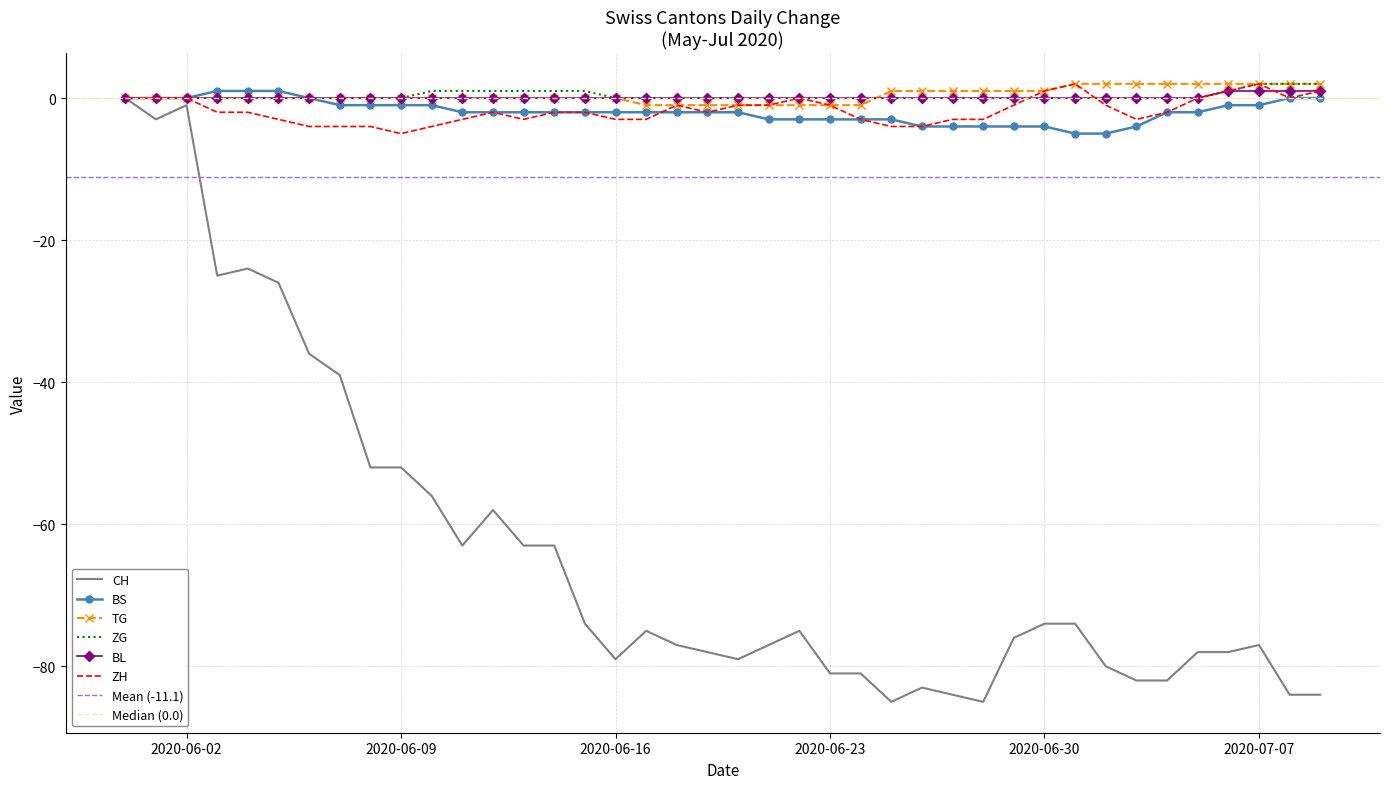

True or false: TG has a value of 1 at 2020-06-30.

True